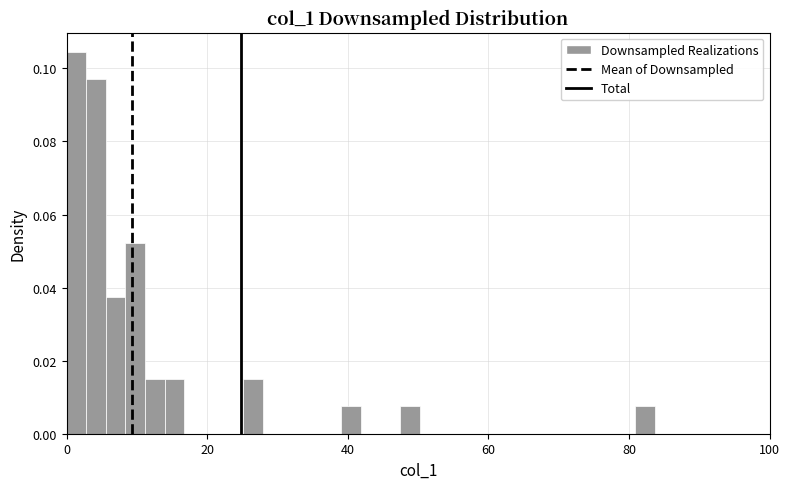

Read against the x-axis, roughly where is the centre of the tallest bar?

2